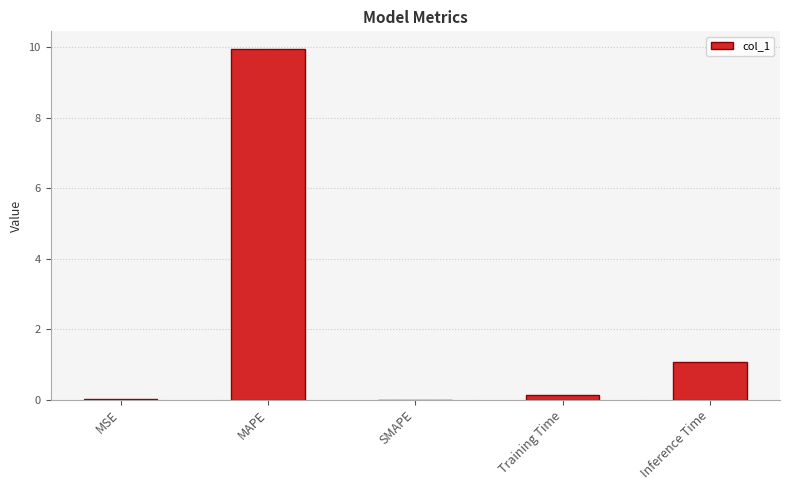

What is the sum of all values?

11.1